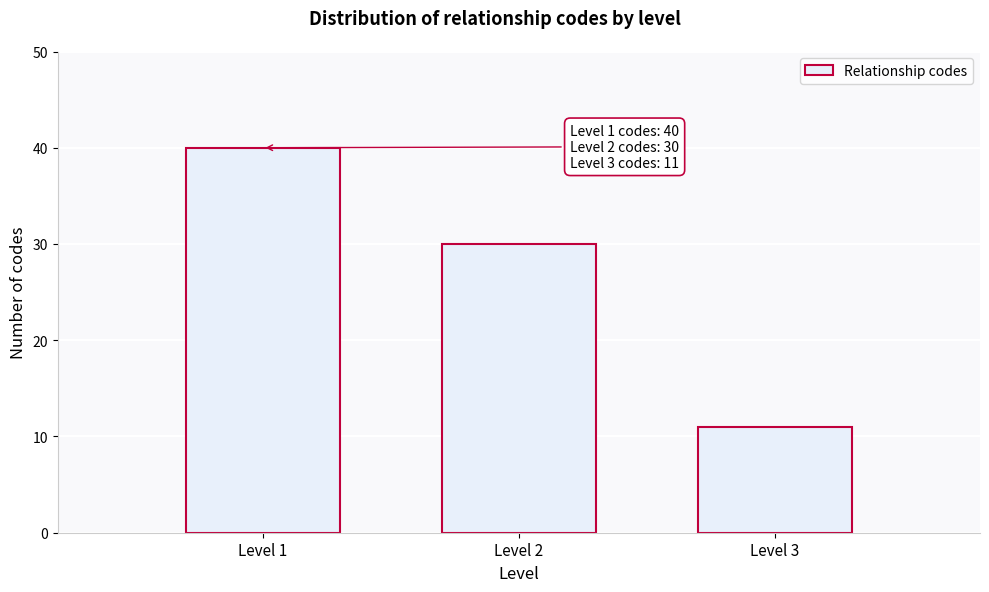

Reading left to right, what are all the values shown in this chart?

40	30	11